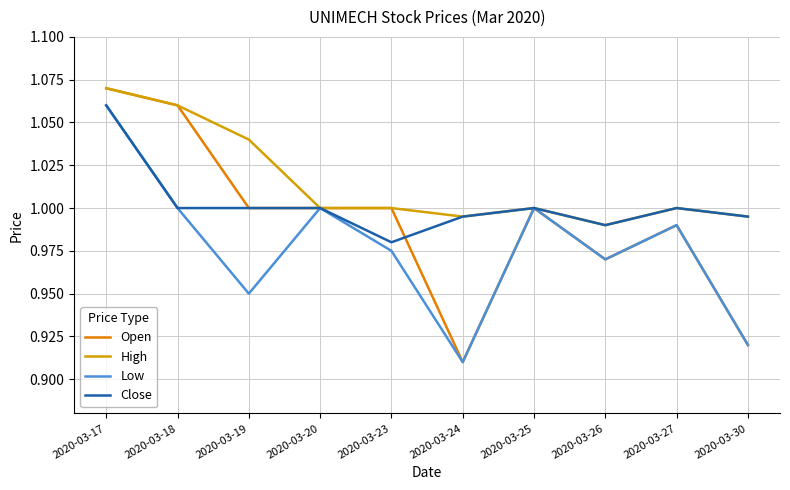

At which category does Close reach its first local valley?

2020-03-23